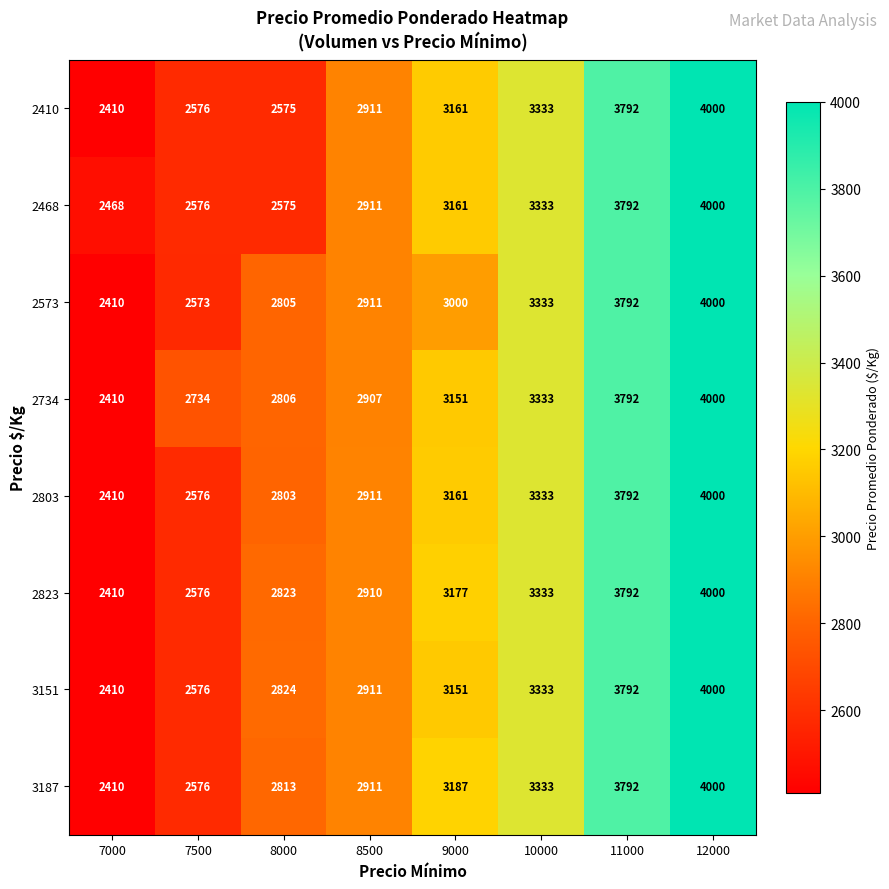

What is the difference between the maximum and minimum values in the 2823 series?

1590